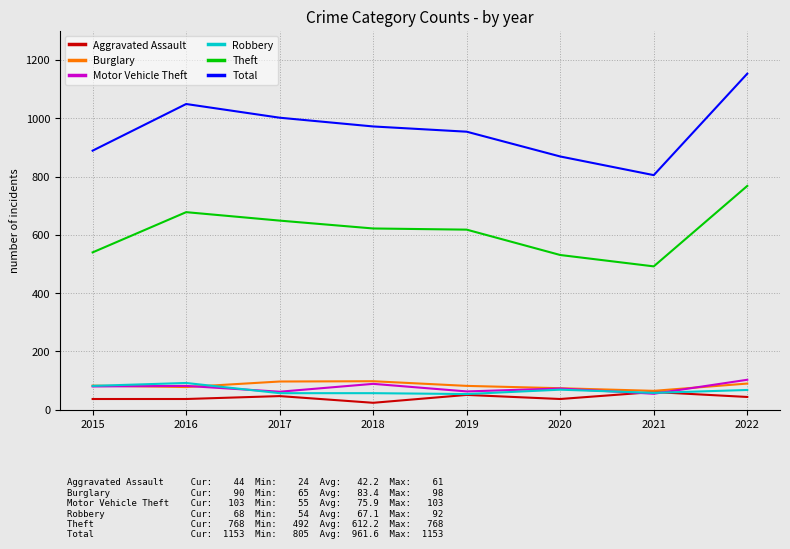

What is the difference between the maximum and minimum values in the Burglary series?

33